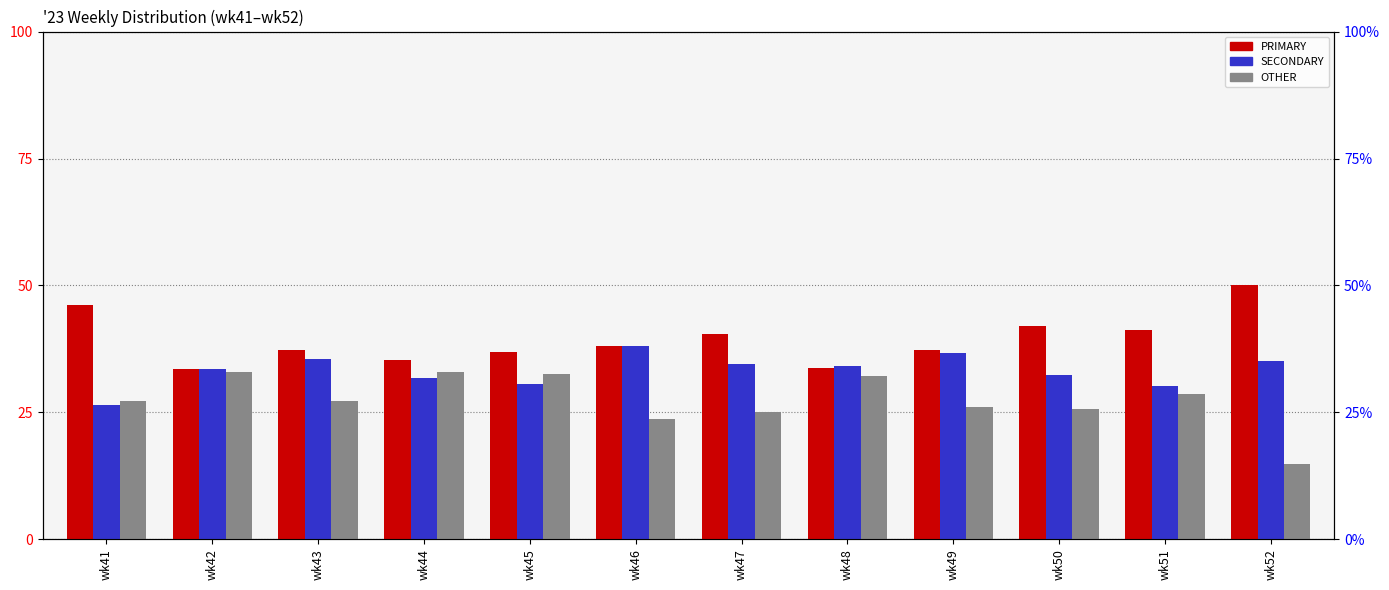

At how many categories does at least one series exceed 18?

12